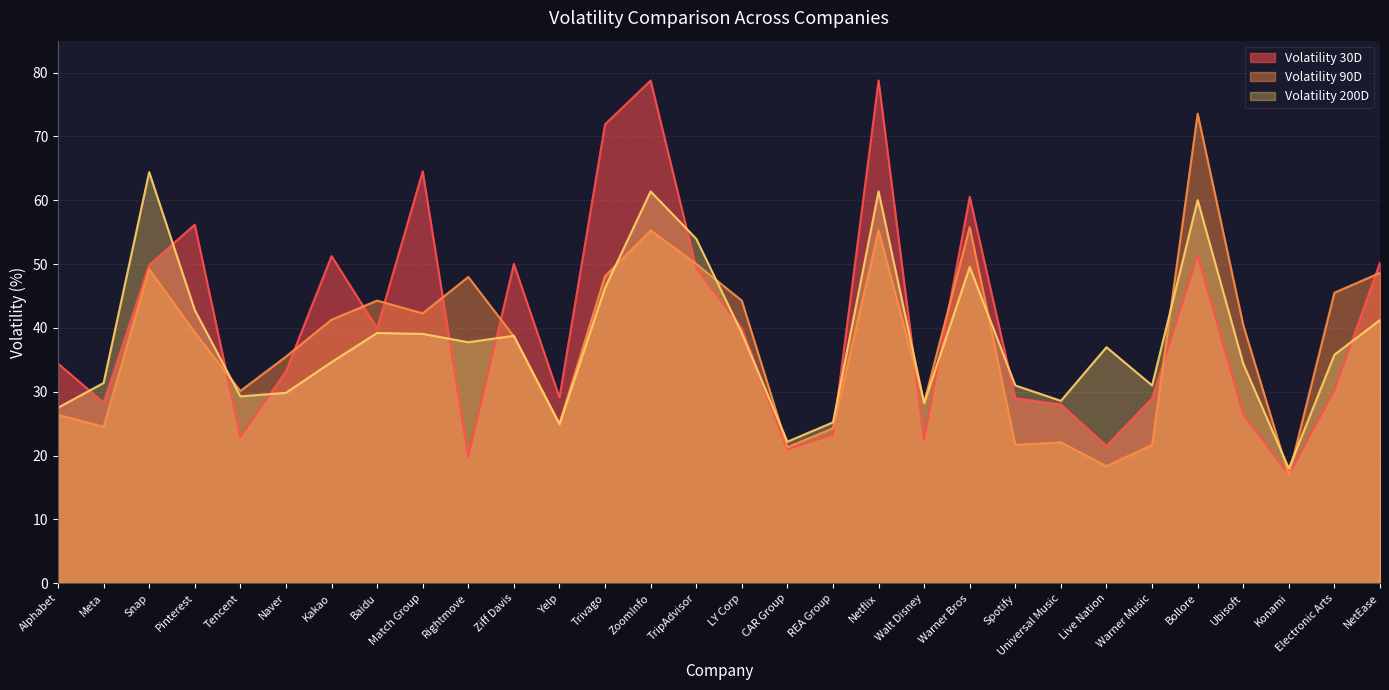

What is the sum of the Volatility 200D values at Pinterest and Electronic Arts?

78.6